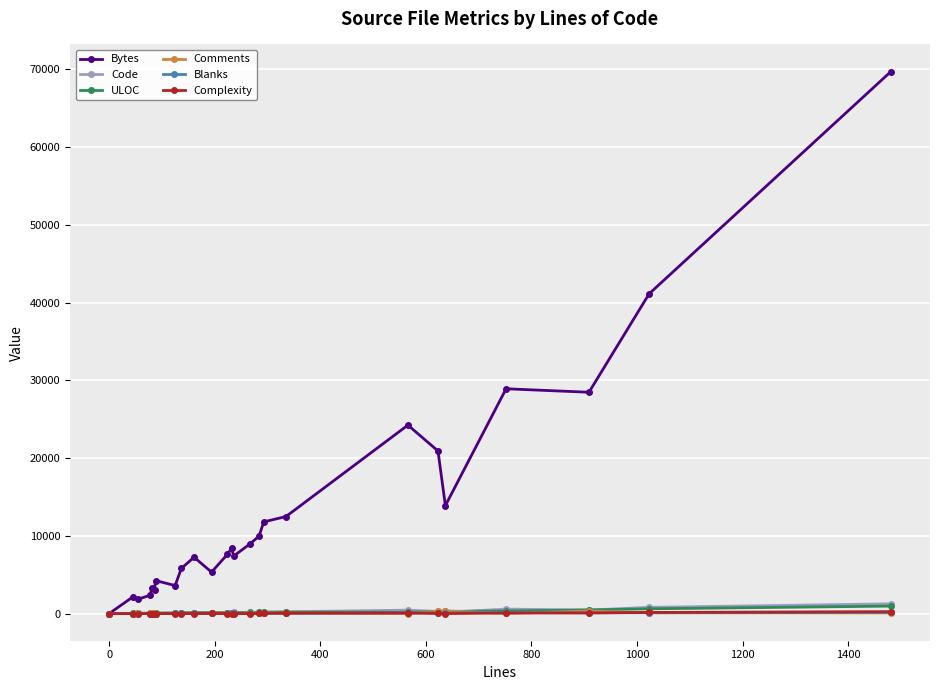

Count the number of data series in this chart.

6